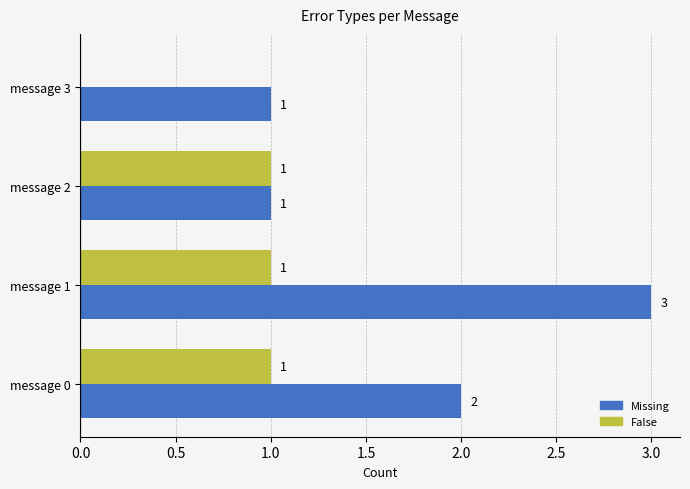

At which label is False closest to 0?

message 3